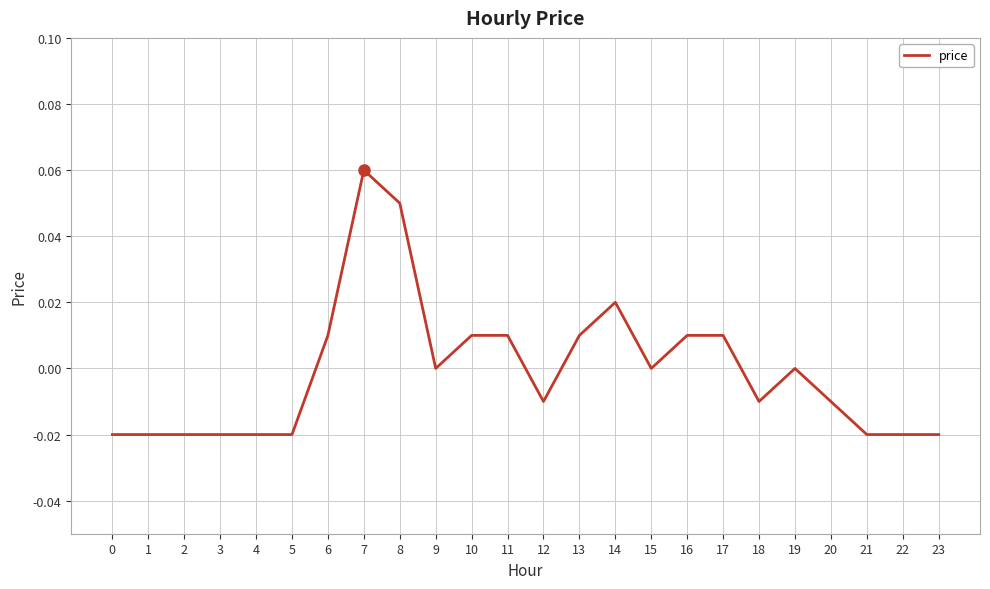

True or false: there are more than 2 points higher than both neighbors.

True